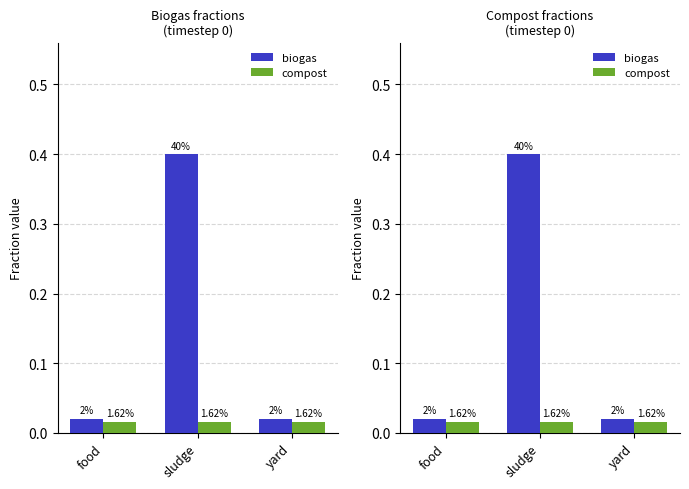

Which series changed the most between food and yard?

biogas